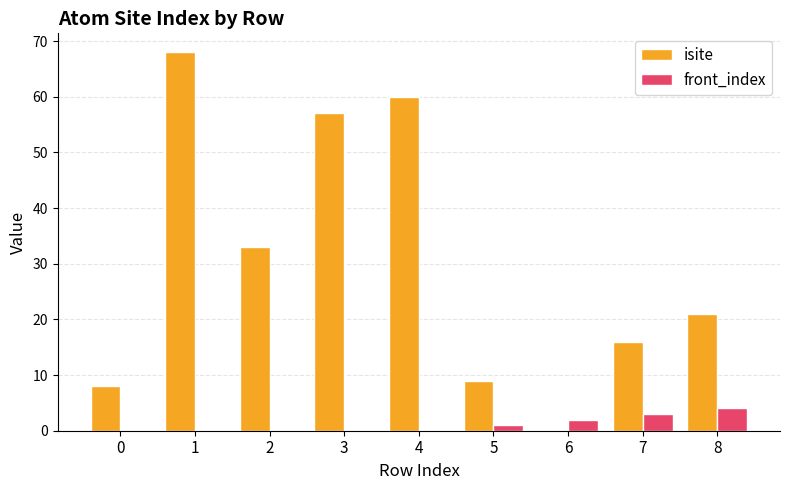

Which series has the largest total across all categories?

isite